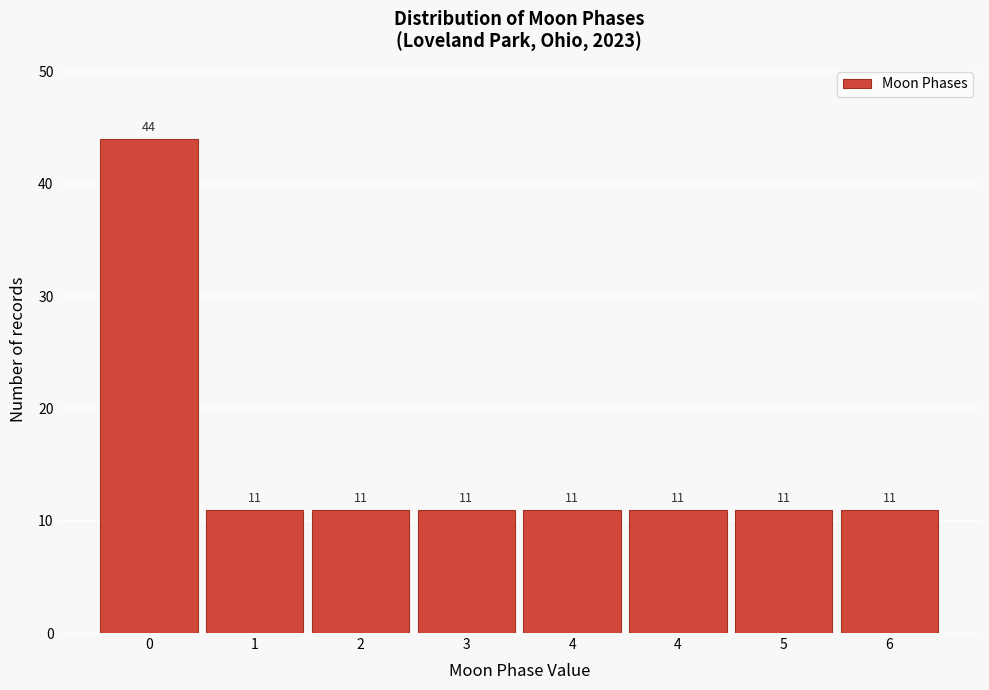

Does the chart contain any negative values?

No